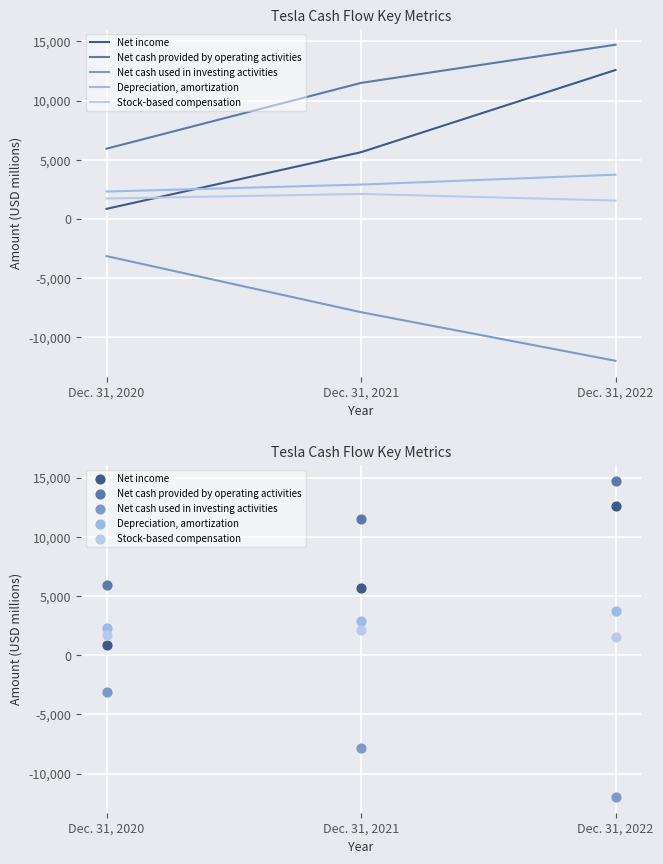

Which series reaches the maximum Y coordinate?

Net cash provided by operating activities